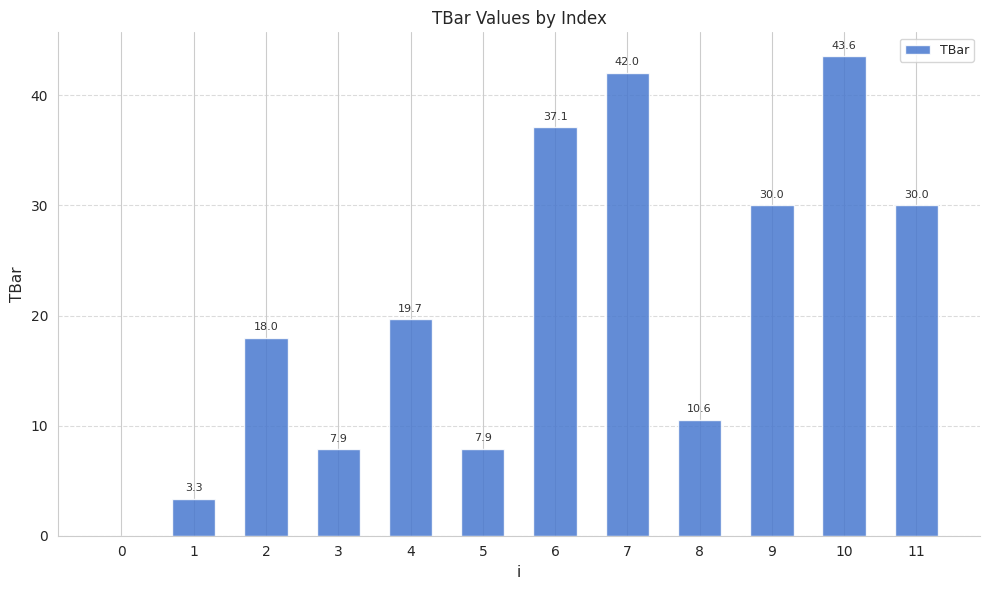

What value does the data have at 5?

7.9